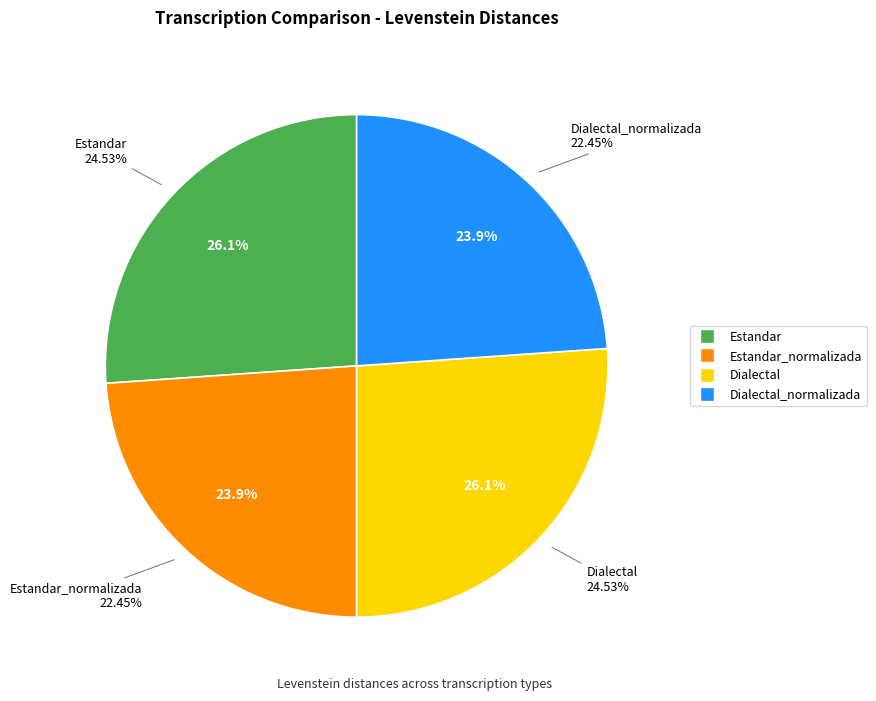

Which category has the biggest portion of the pie?

Estandar